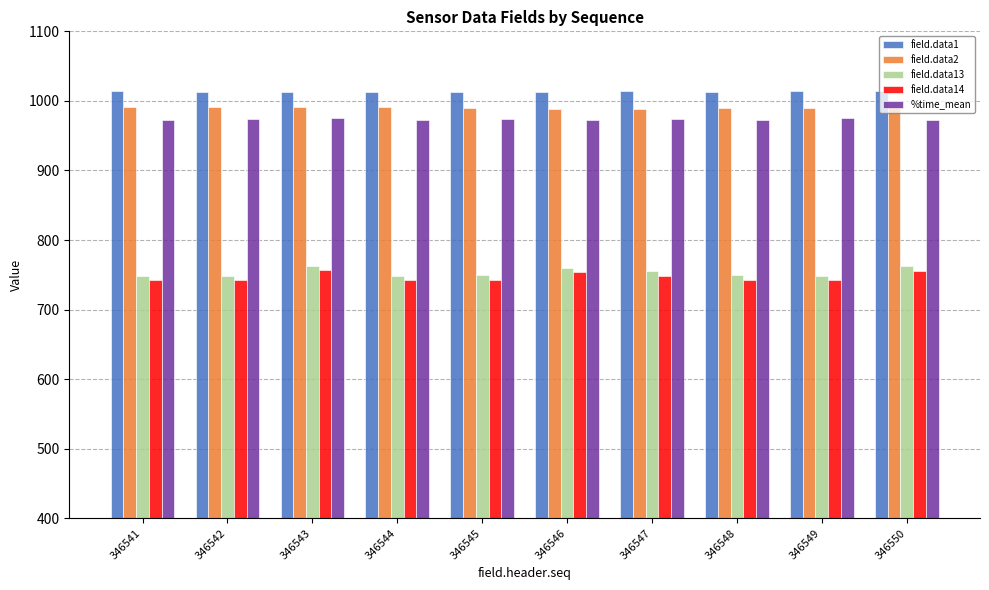

Count the number of data series in this chart.

5